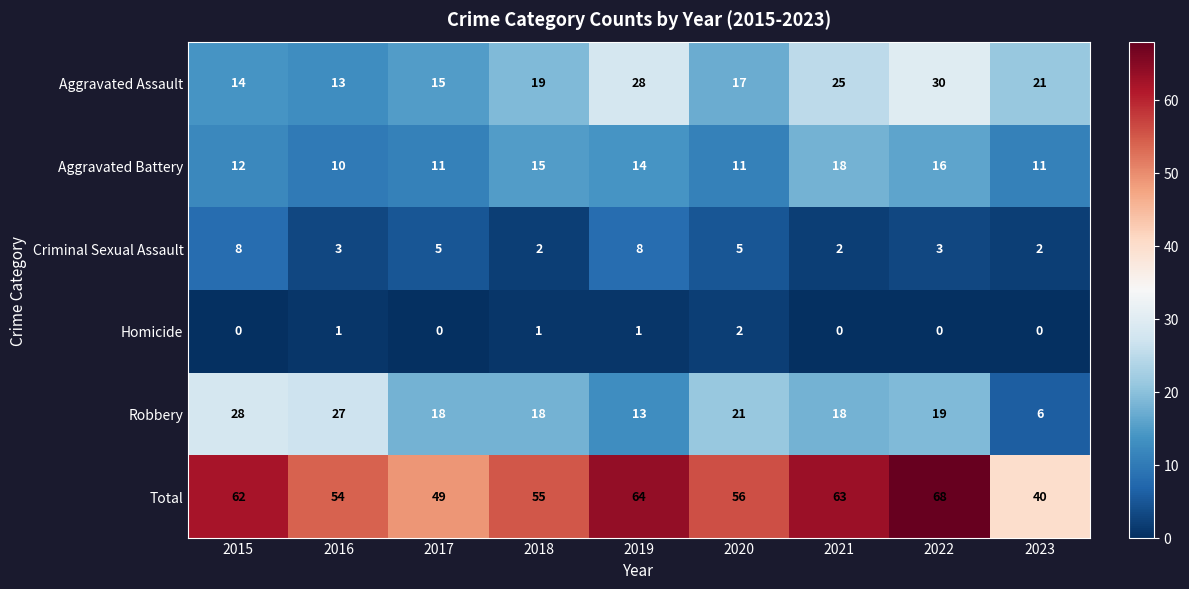

Between 2016 and 2019, which series saw the biggest shift?

Aggravated Assault